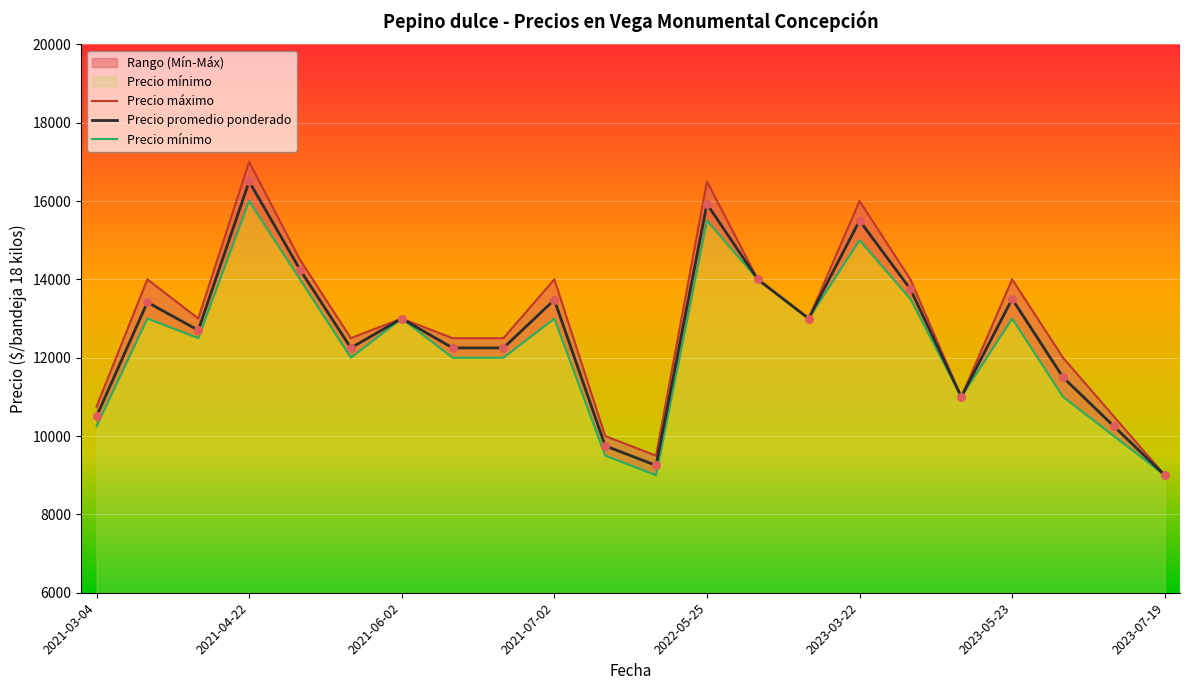

What is the total value across all series at 2021-07-02?

40500